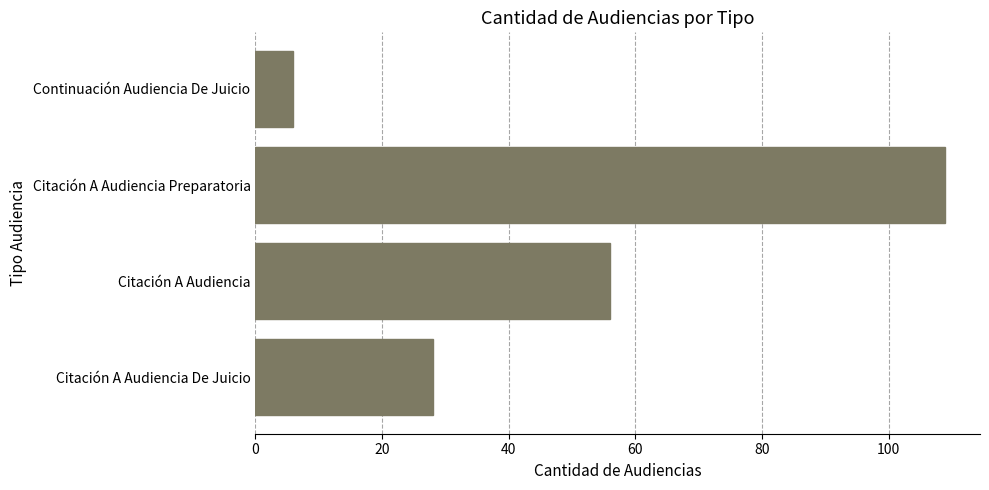

Reading top to bottom, extract all data points from this chart.

Continuación Audiencia De Juicio=6	Citación A Audiencia Preparatoria=109	Citación A Audiencia=56	Citación A Audiencia De Juicio=28